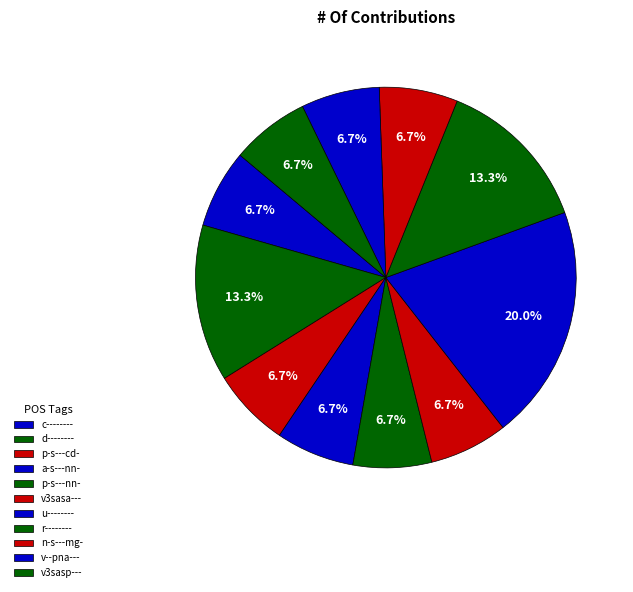

How many slices are in this pie chart?

11